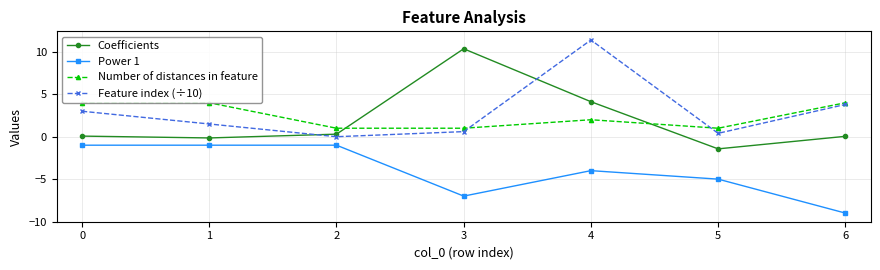

Which series ends up on top after the final intersection of Number of distances in feature and Feature index (÷10)?

Number of distances in feature